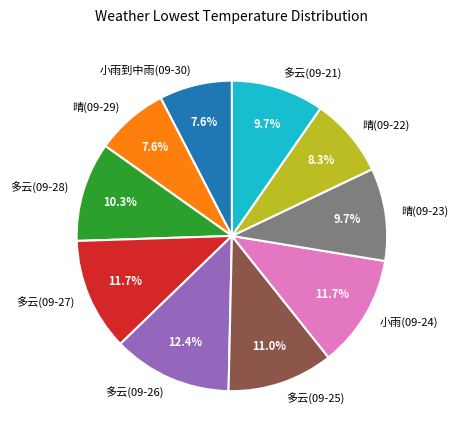

Is it true that 晴(09-22) is 1% of the pie?

False